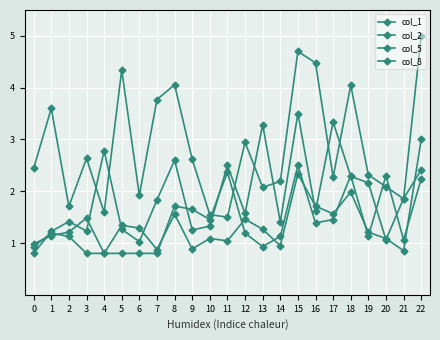

Between which two adjacent categories do col_2 and col_8 first intersect?

0 and 1